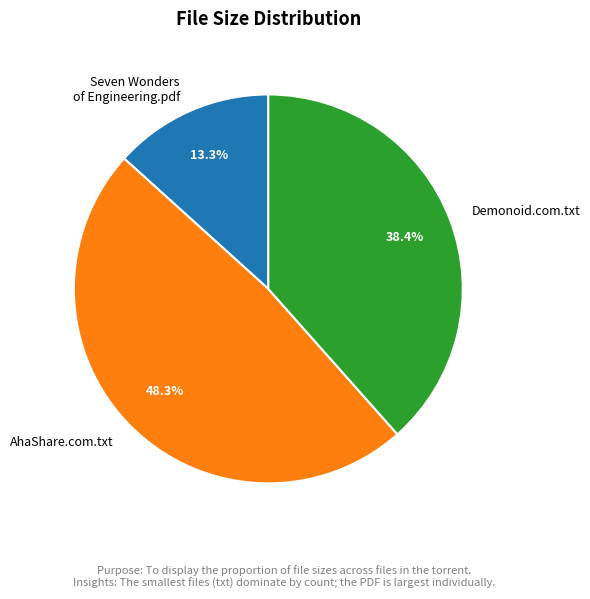

Which slice is the largest?

AhaShare.com.txt